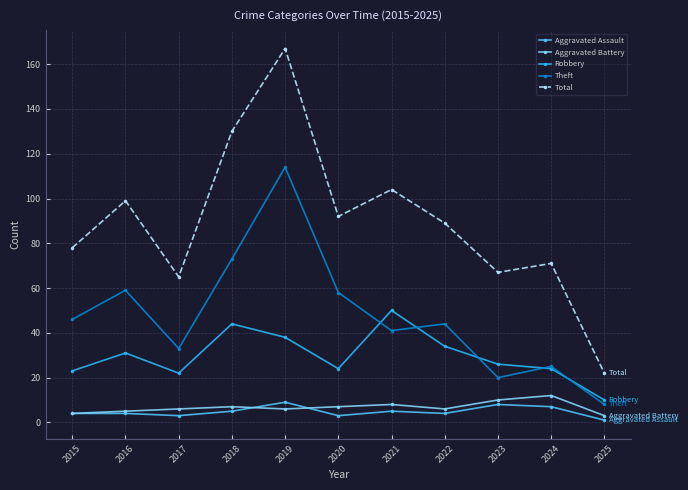

Read the Robbery value at 2021.

50